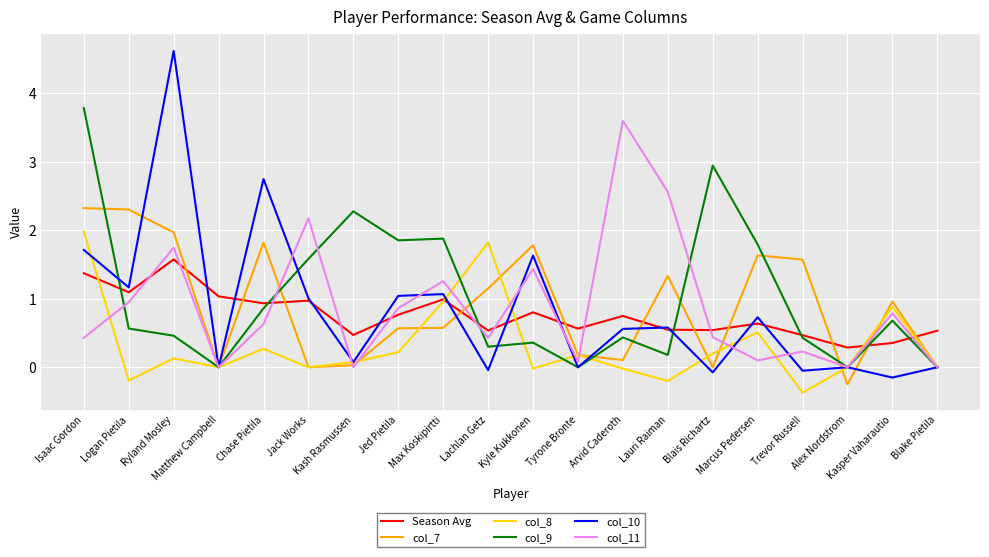

What is the lowest value of the Season Avg series?

0.3